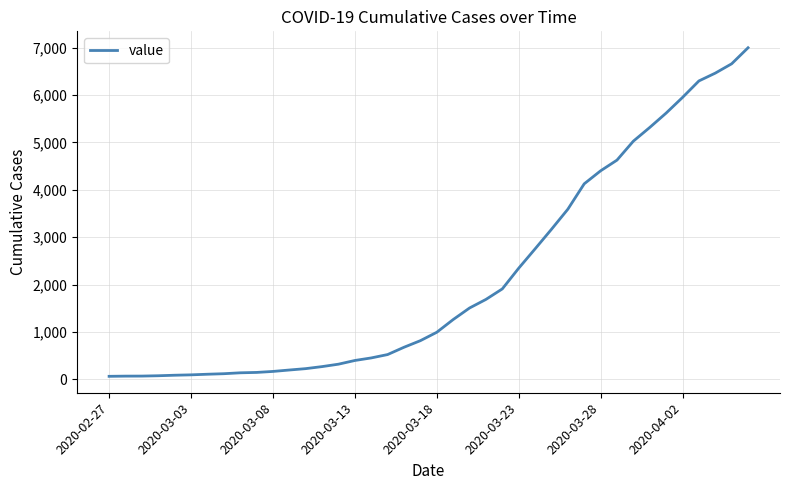

What is the sum of all values?

85677